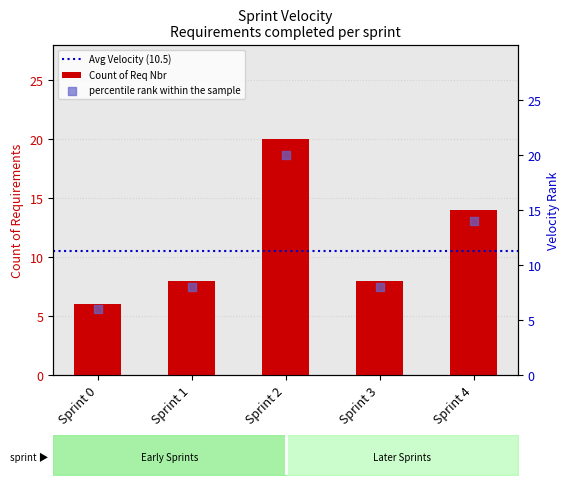

Approximately how many times larger is the value at Sprint 4 compared to Sprint 2?

0.7